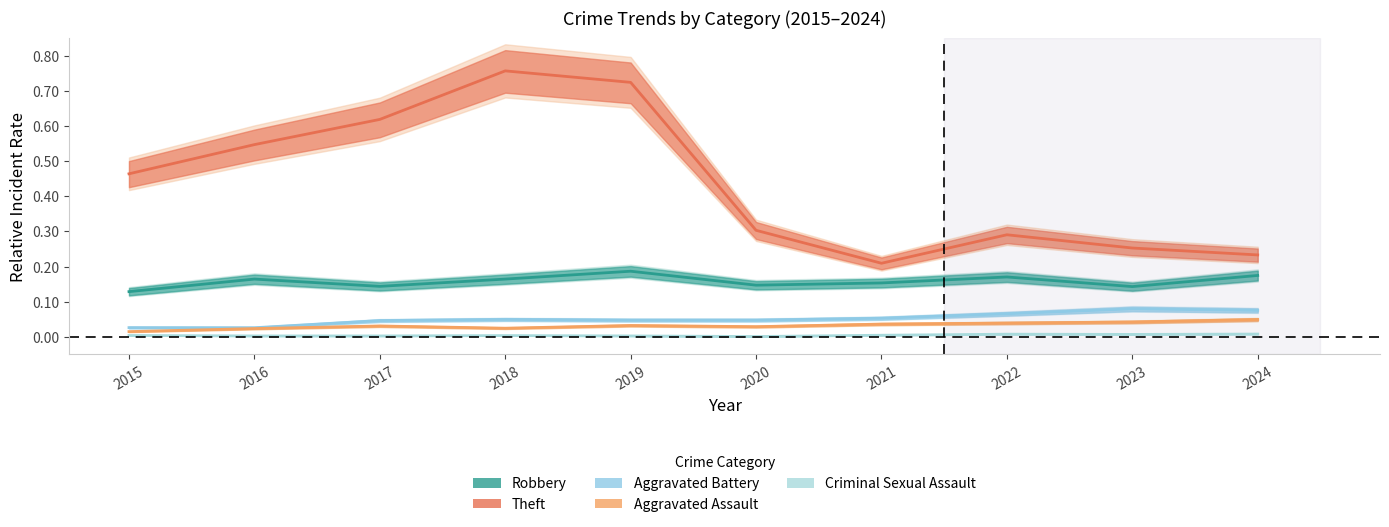

Reading right to left, what are all the values shown in this chart?

Robbery: 0.2	0.1	0.2	0.2	0.1	0.2	0.2	0.1	0.2	0.1
Theft: 0.2	0.3	0.3	0.2	0.3	0.7	0.8	0.6	0.5	0.5
Aggravated Battery: 0.1	0.1	0.1	0.1	0.0	0.0	0.0	0.0	0.0	0.0
Aggravated Assault: 0.0	0.0	0.0	0.0	0.0	0.0	0.0	0.0	0.0	0.0
Criminal Sexual Assault: 0.0	0.0	0.0	0.0	0.0	0.0	0.0	0.0	0.0	0.0